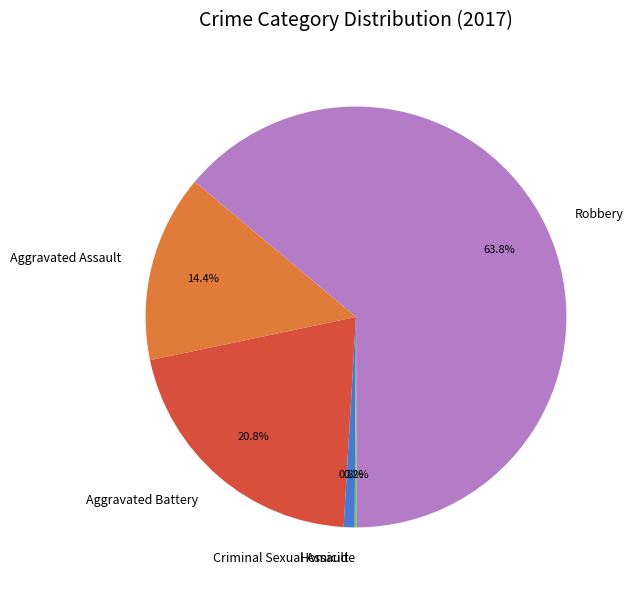

Is there a majority slice in this chart?

Yes